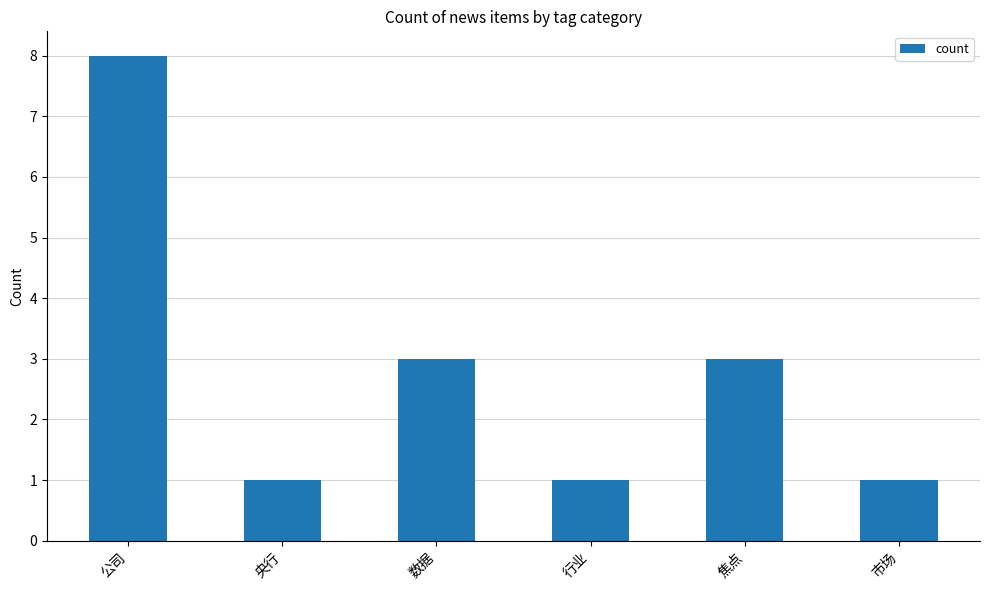

Reading left to right, extract all data points from this chart.

公司=8	央行=1	数据=3	行业=1	焦点=3	市场=1